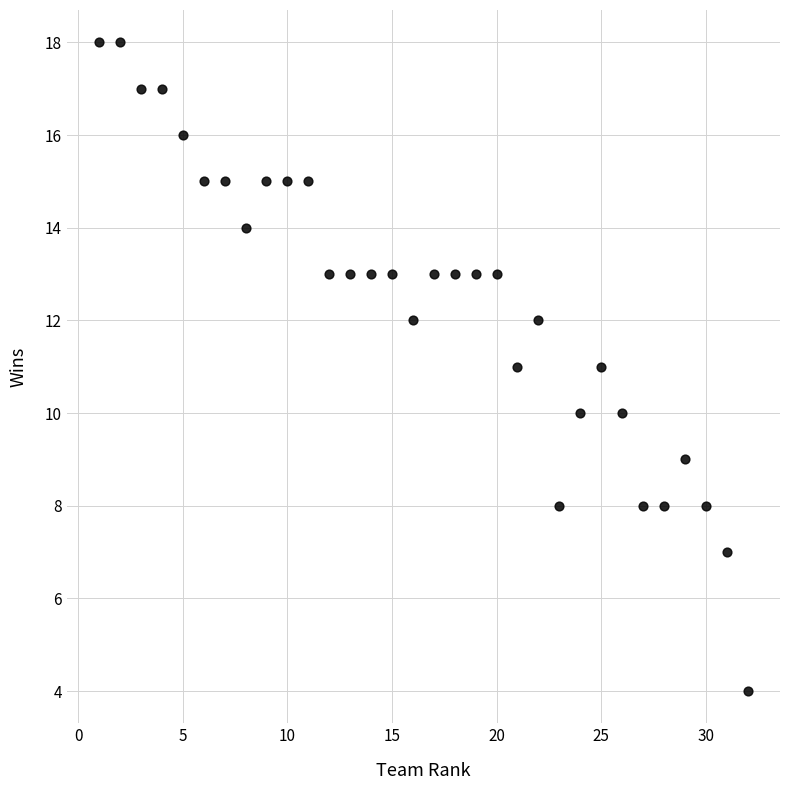

What is the range of X values (max minus min)?

31